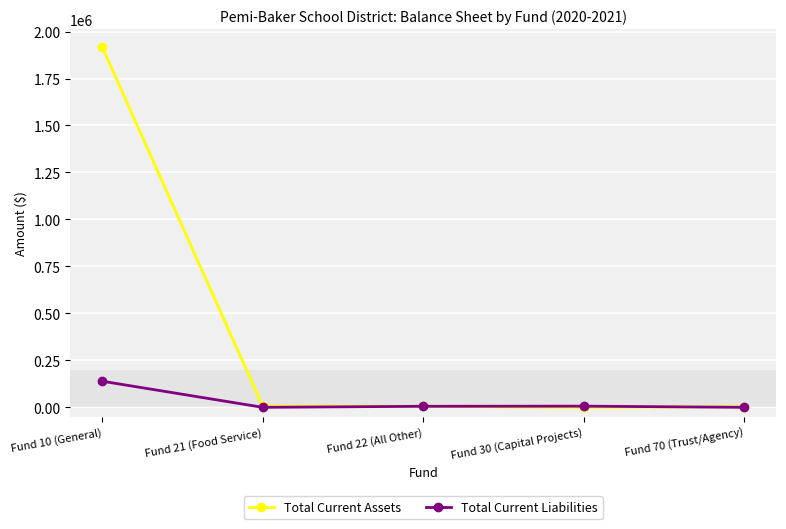

The Total Current Assets series shows 6171.9 at Fund 21 (Food Service). True or false?

True